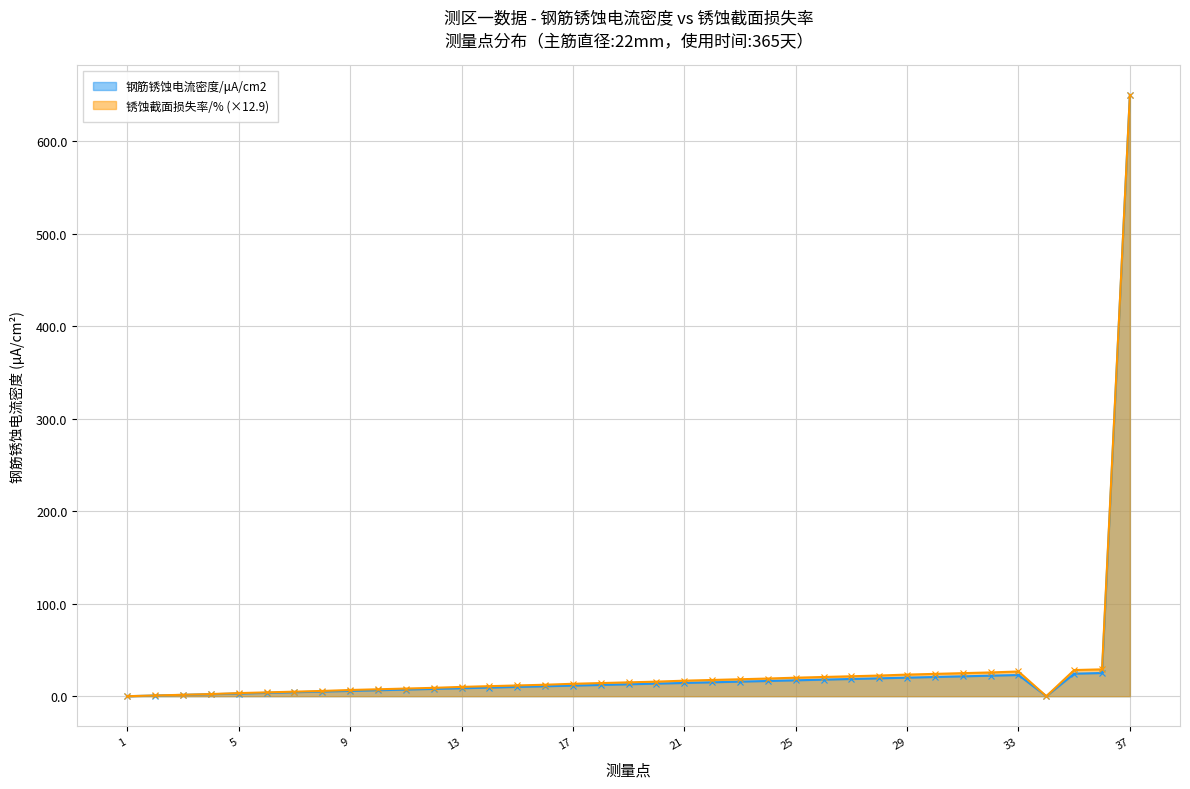

At which label does 钢筋锈蚀电流密度/μA/cm2 reach its minimum?

1